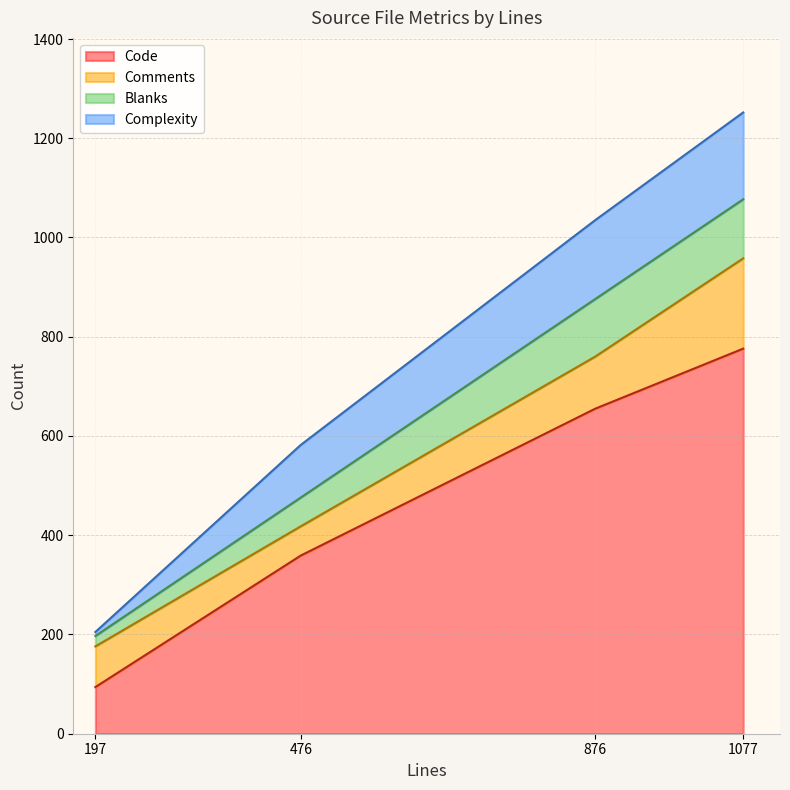

Which series changed the most between 876 and 197?

Code